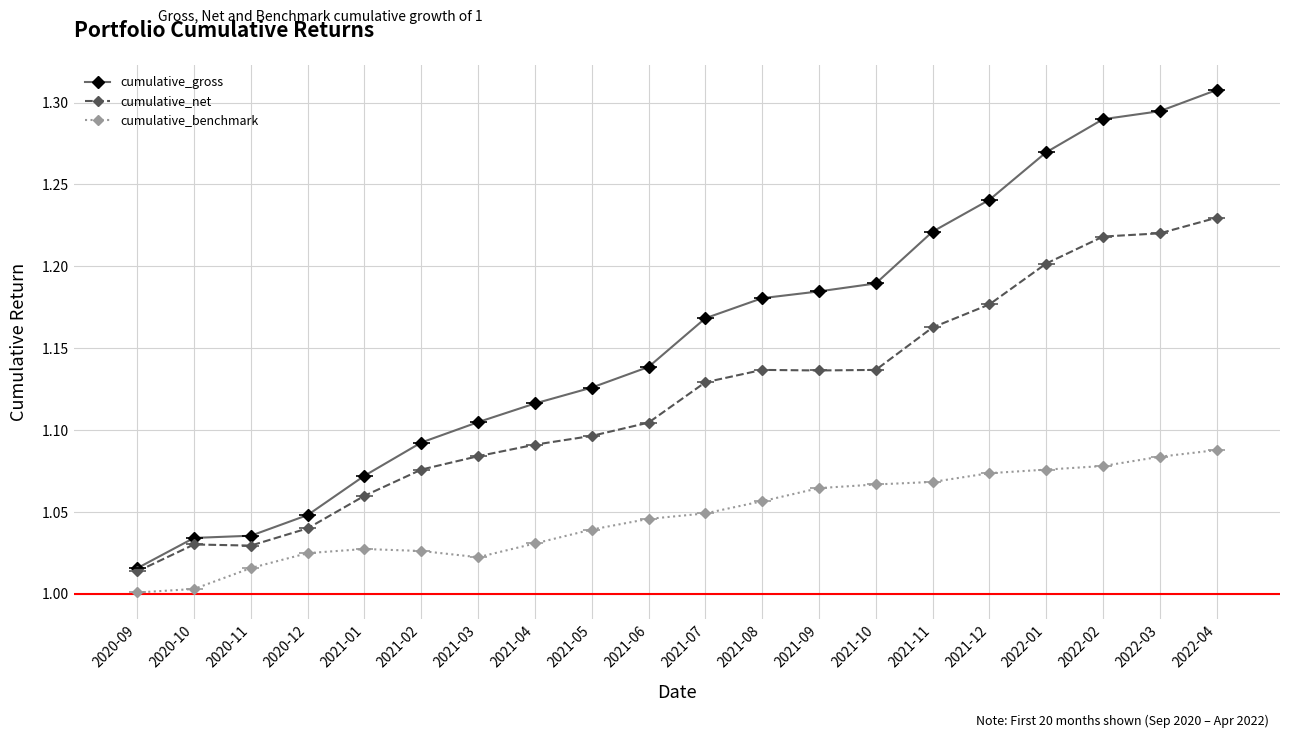

What is the label of the 9th point from the right?

2021-08